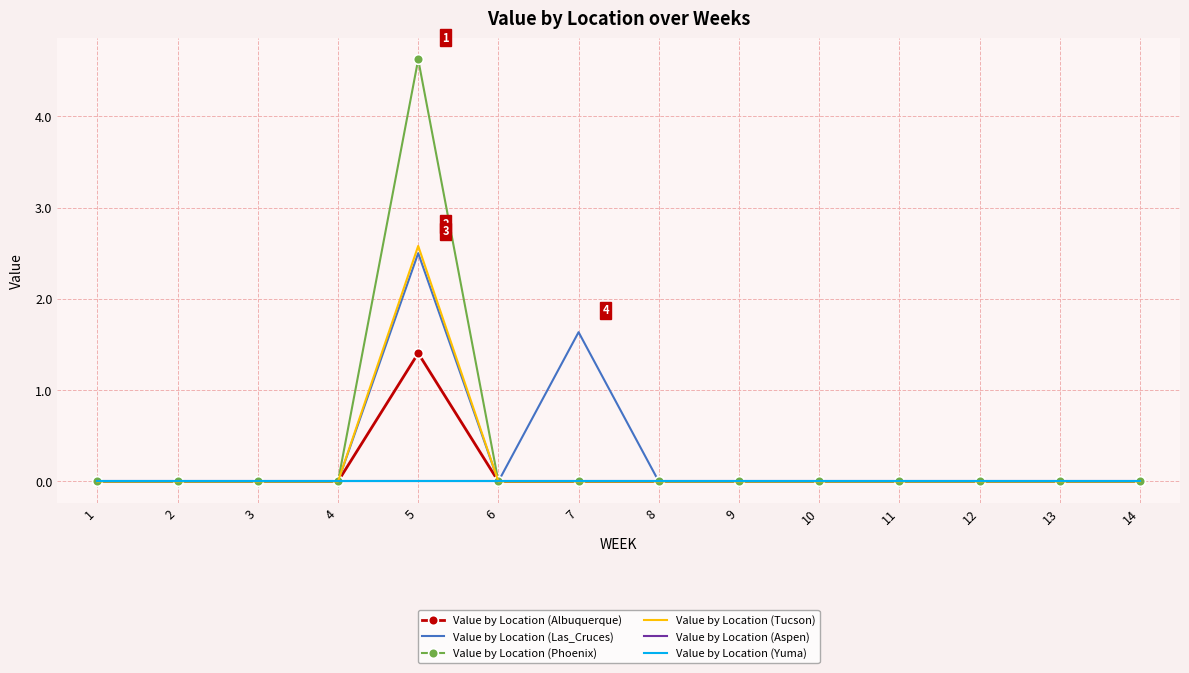

What are all the series names shown in the legend?

Value by Location (Albuquerque), Value by Location (Las_Cruces), Value by Location (Phoenix), Value by Location (Tucson), Value by Location (Aspen), Value by Location (Yuma)